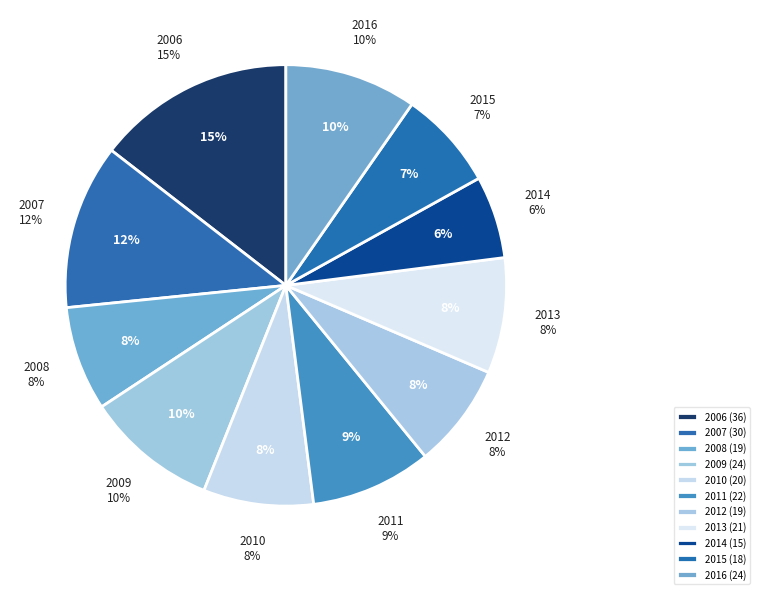

To the nearest percent, what is the average slice percentage?

9%